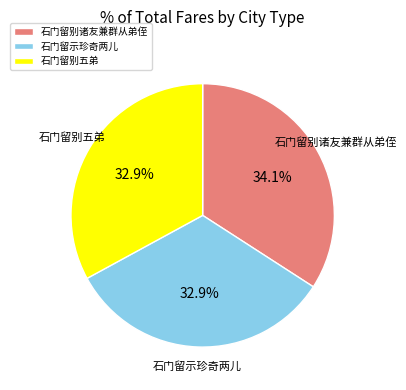

How many segments does this pie chart have?

3